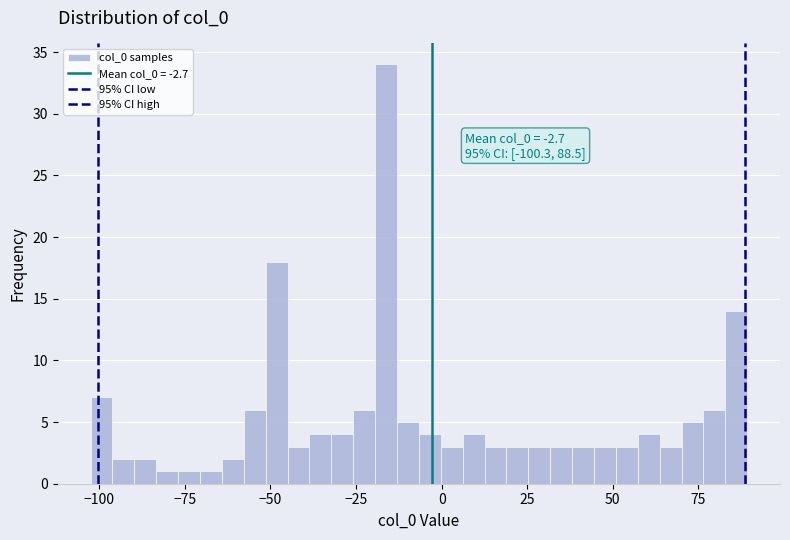

Around what value on the x-axis is the tallest bar? Give the approximate position of its centre, as read against the axis.

-15